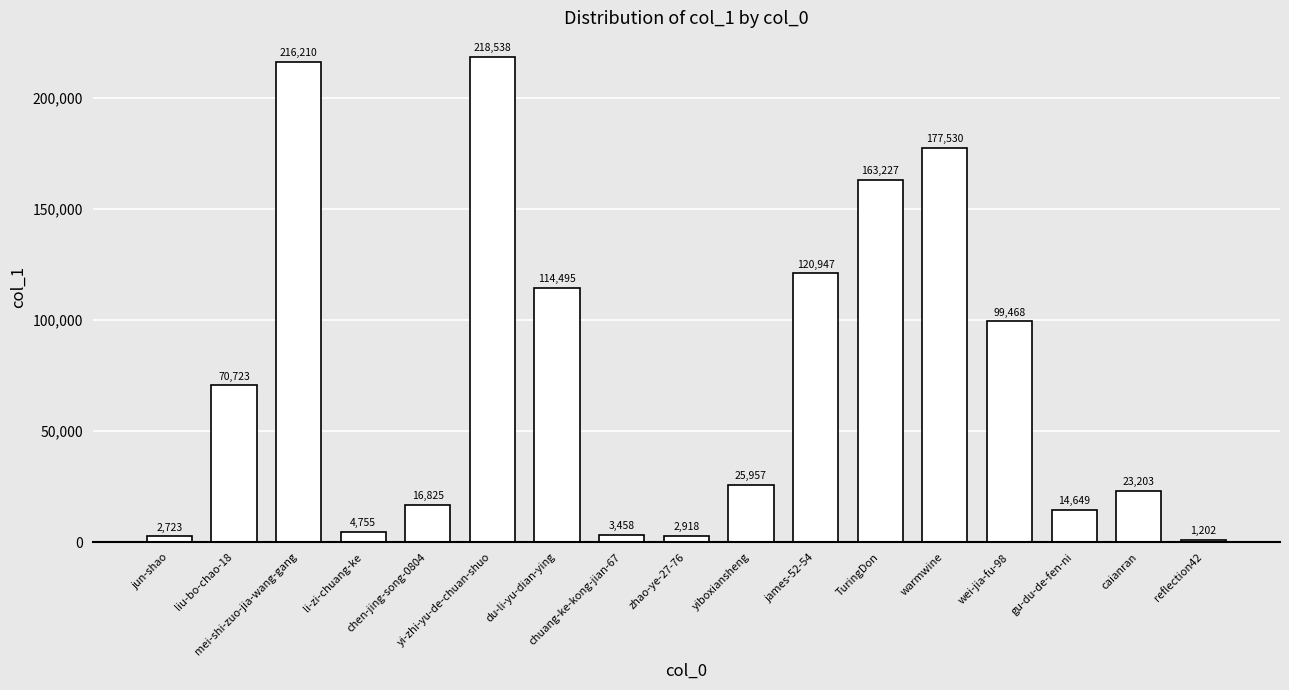

What is the change in value from chuang-ke-kong-jian-67 to gu-du-de-fen-ni?

+11191